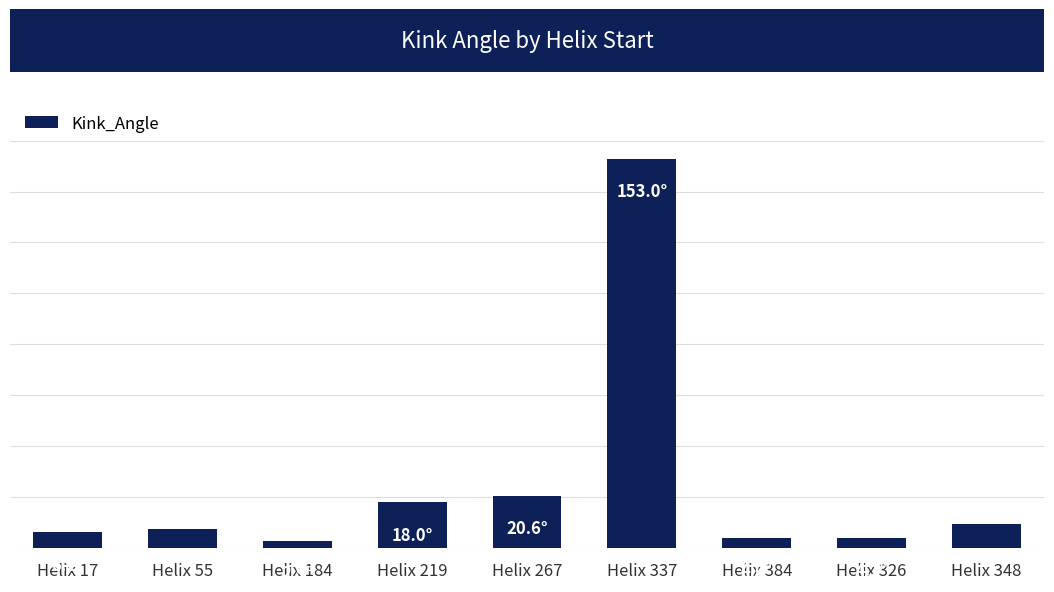

What is the ratio of the value at Helix 337 to the value at Helix 17?

24.6